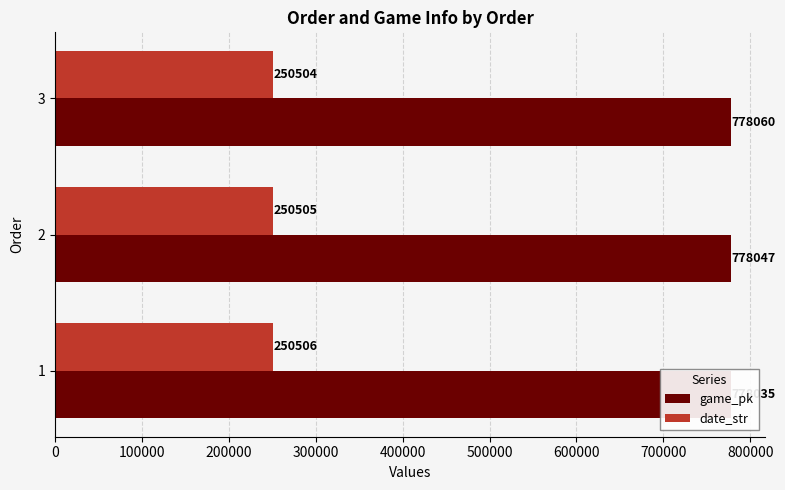

Rank the series by their maximum value, from lowest to highest.

date_str, game_pk